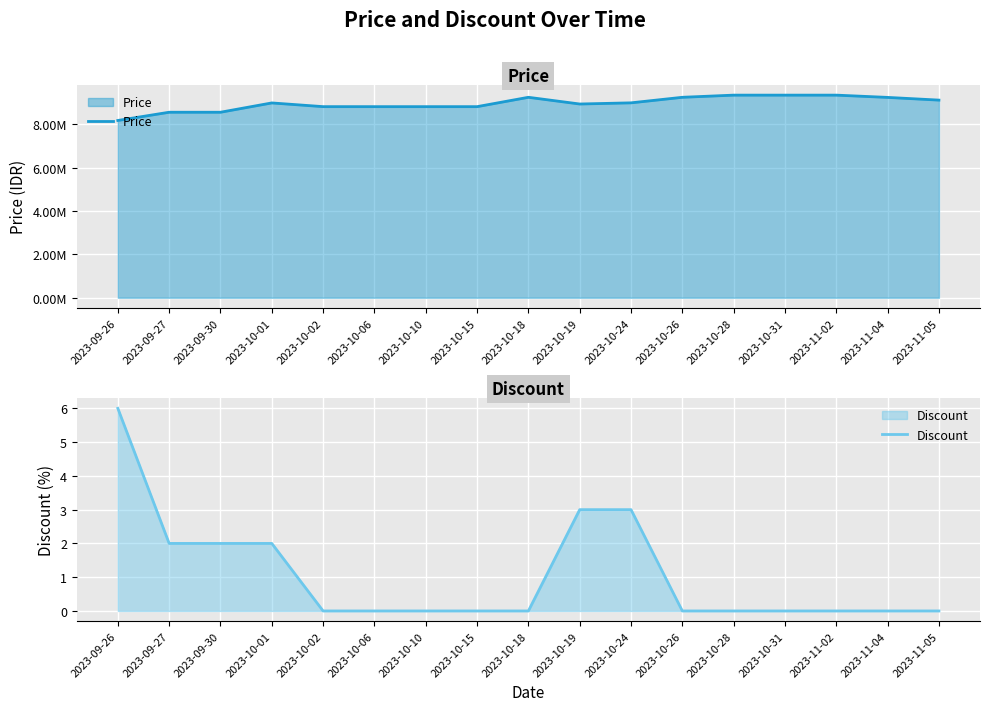

Rank the series by their average value, from highest to lowest.

Price, Discount